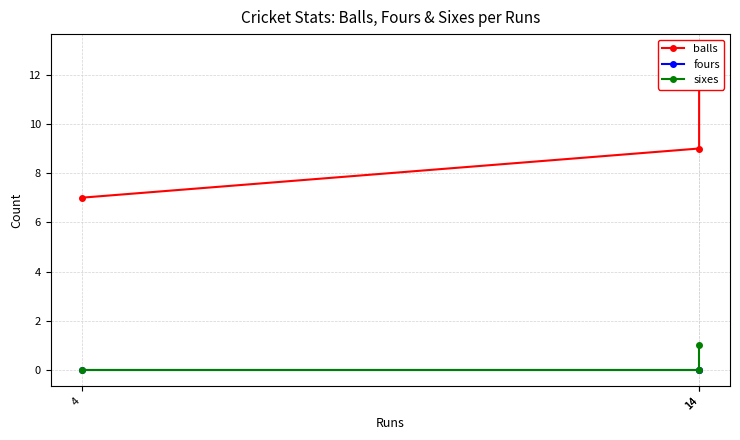

Is this an area chart (filled region under the line)?

No